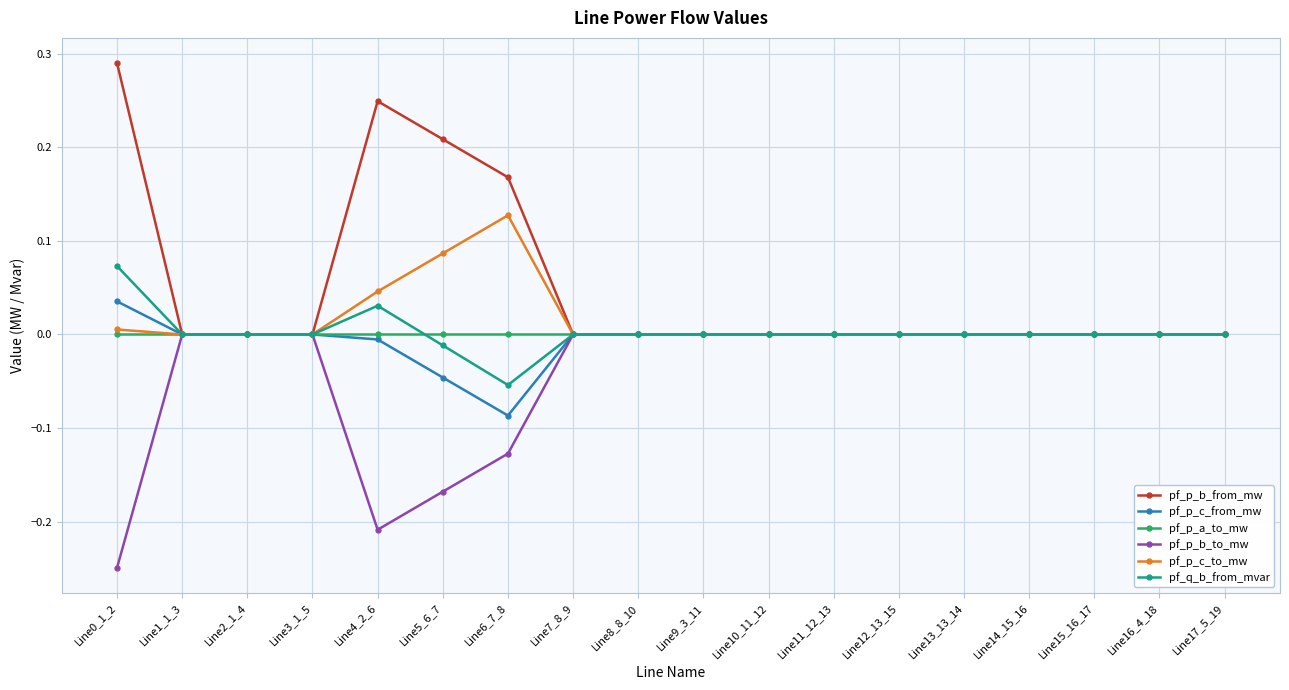

True or false: pf_p_c_to_mw has more than 1 interior local peaks.

True